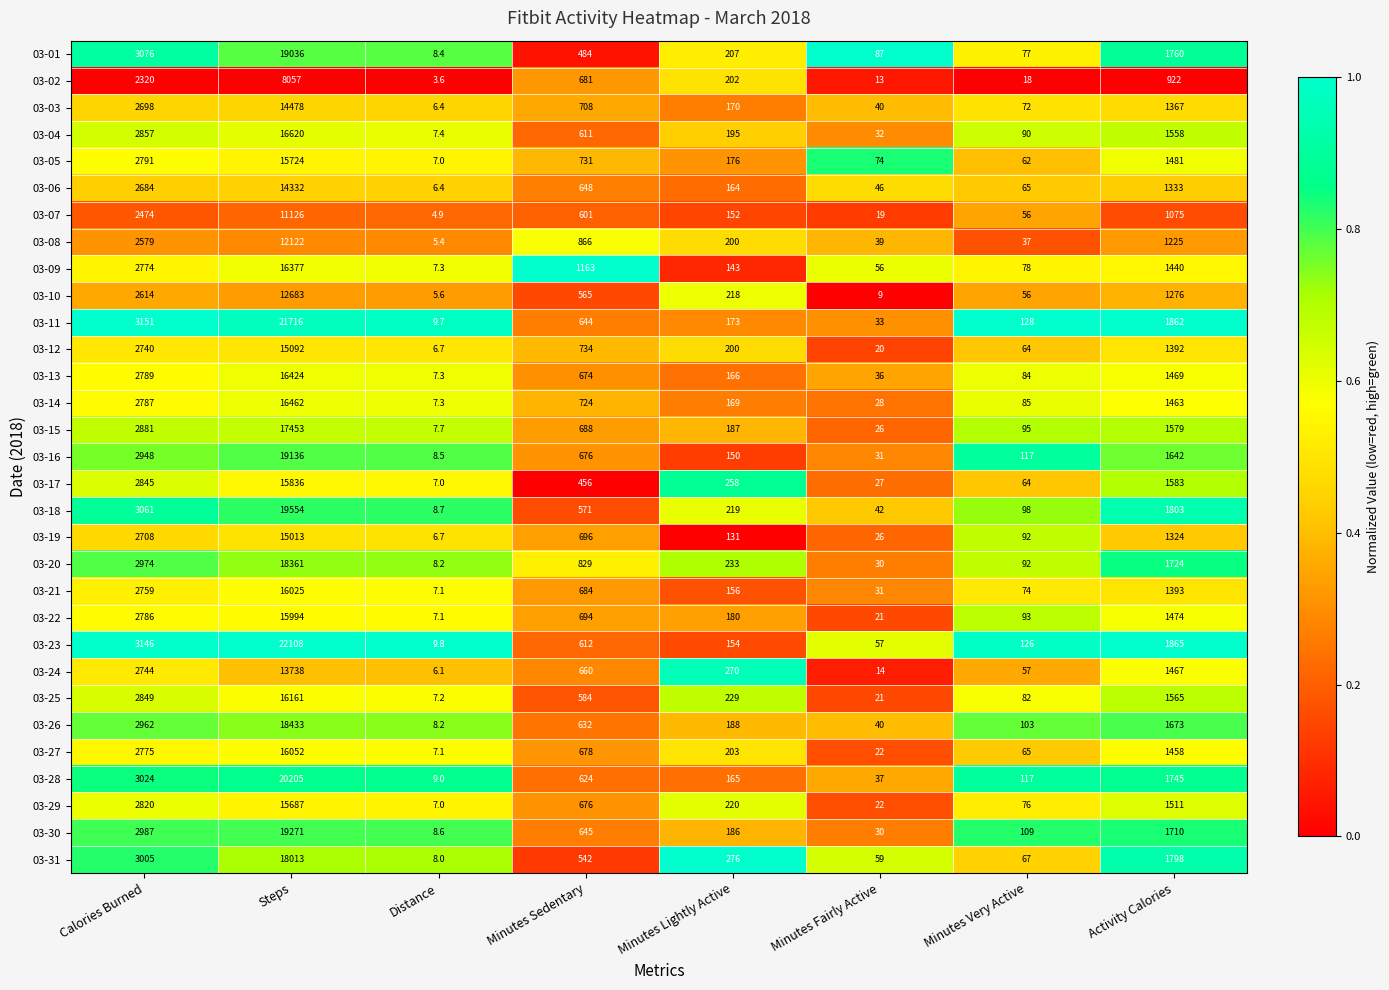

What is the difference between the maximum and second lowest values in the 03-30 series?

19241.0